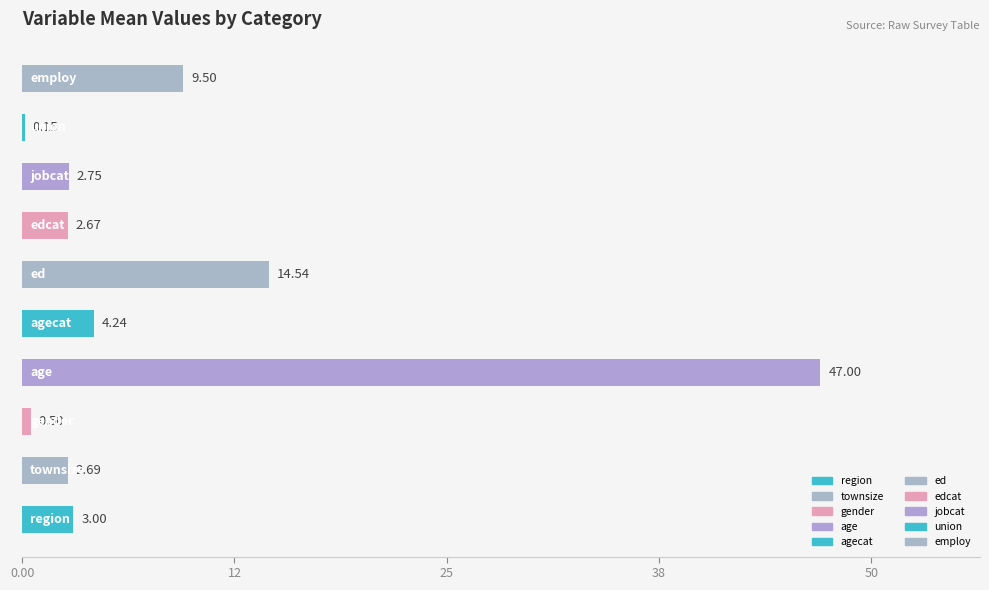

What is the sum of all values?

87.0